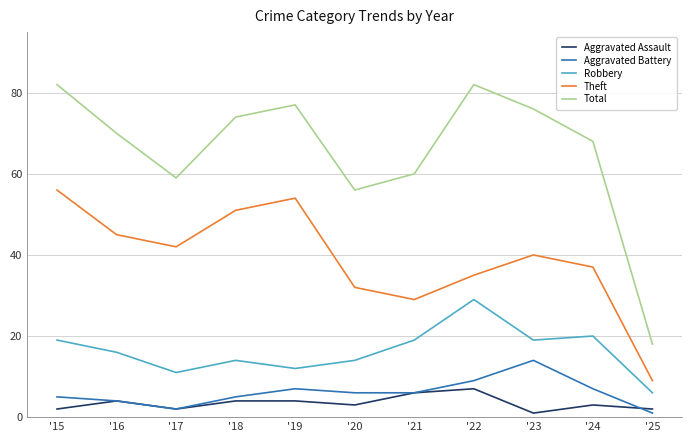

What is the sum of all Total values?

722